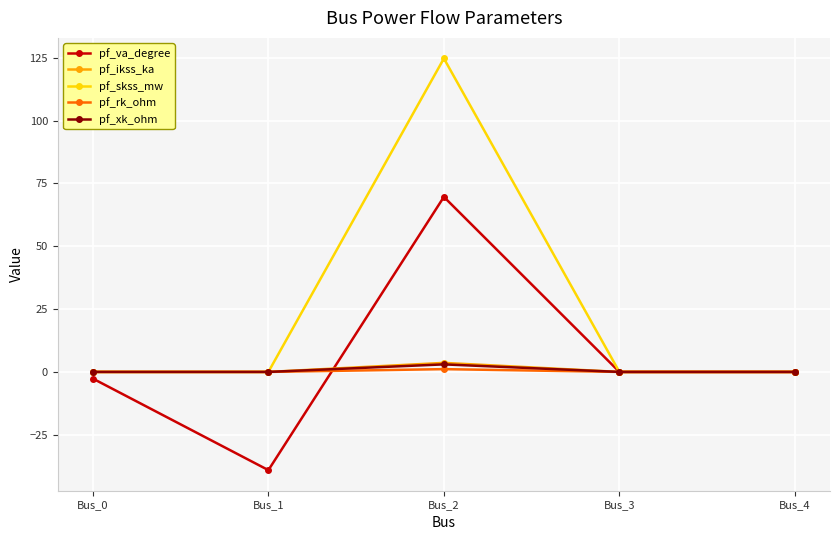

Reading right to left, list all the values displayed in this chart.

pf_va_degree: 0.0	0.0	69.7	-39.1	-2.7
pf_ikss_ka: 0.0	0.0	3.6	0.0	0.0
pf_skss_mw: 0.0	0.0	124.8	0.0	0.0
pf_rk_ohm: 0.0	0.0	1.1	0.0	0.0
pf_xk_ohm: 0.0	0.0	3.0	0.0	0.0